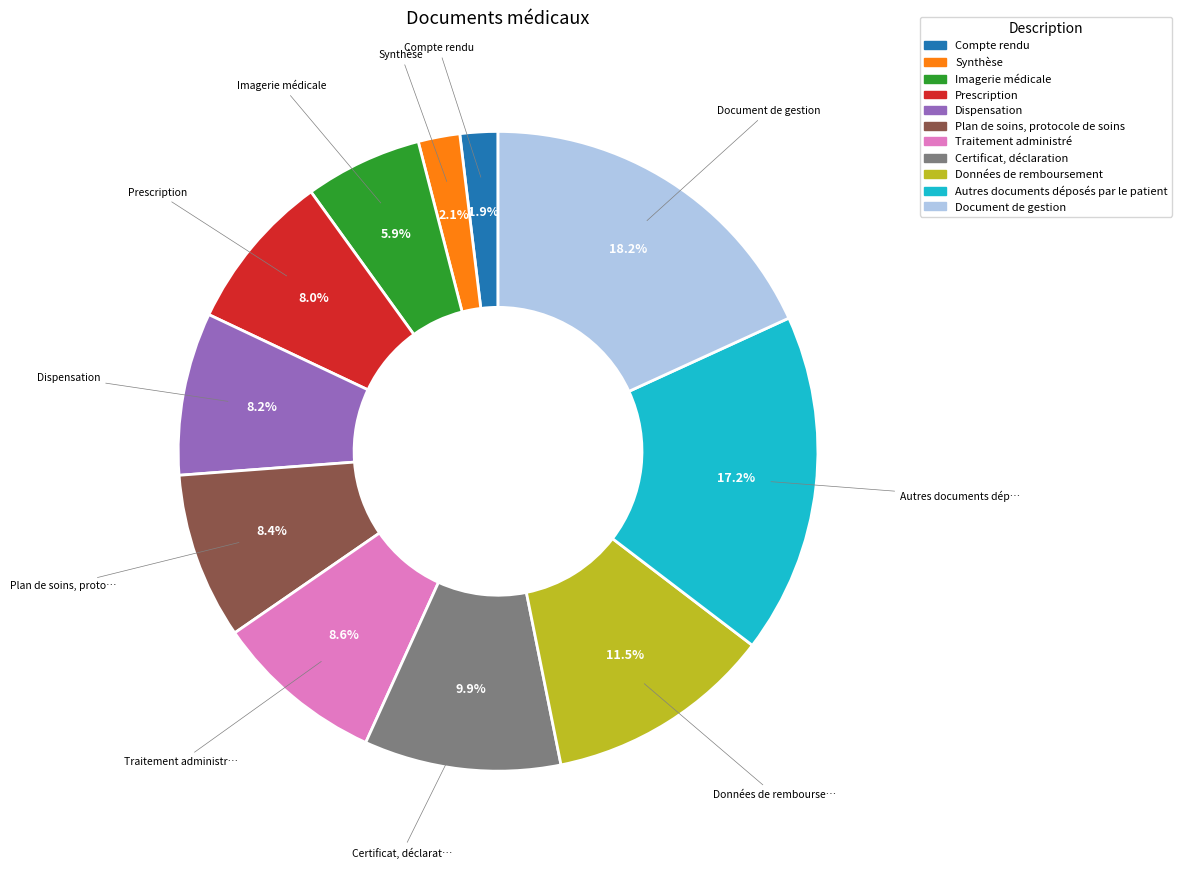

Is the sum of Autres documents déposés par le patient and Traitement administré greater than half?

No